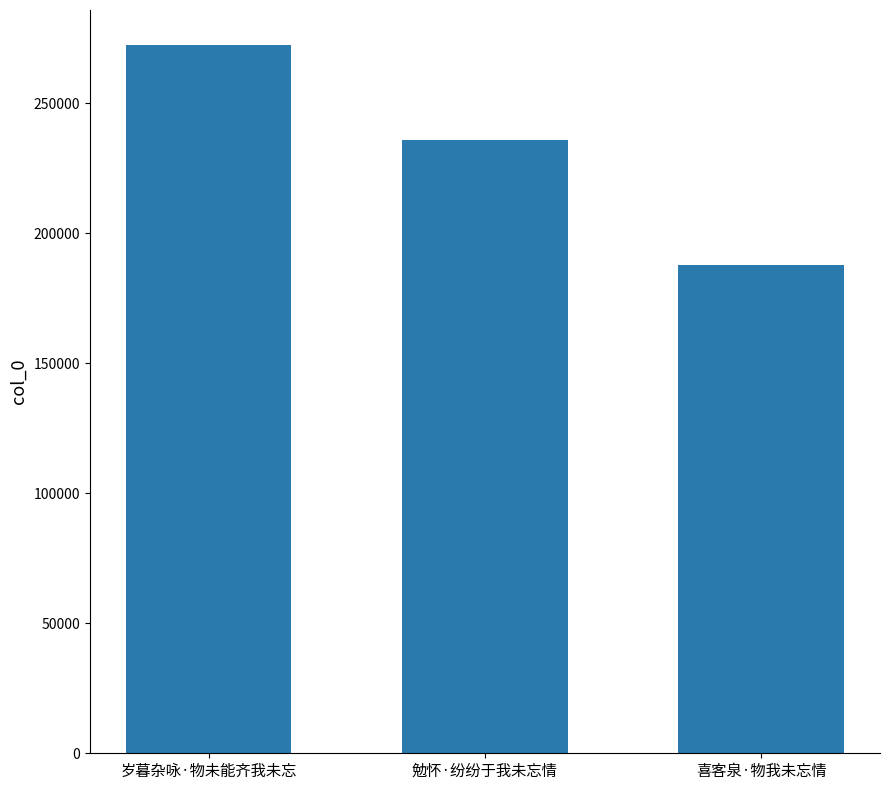

List the labels in order of value, largest first.

岁暮杂咏·物未能齐我未忘, 勉怀·纷纷于我未忘情, 喜客泉·物我未忘情